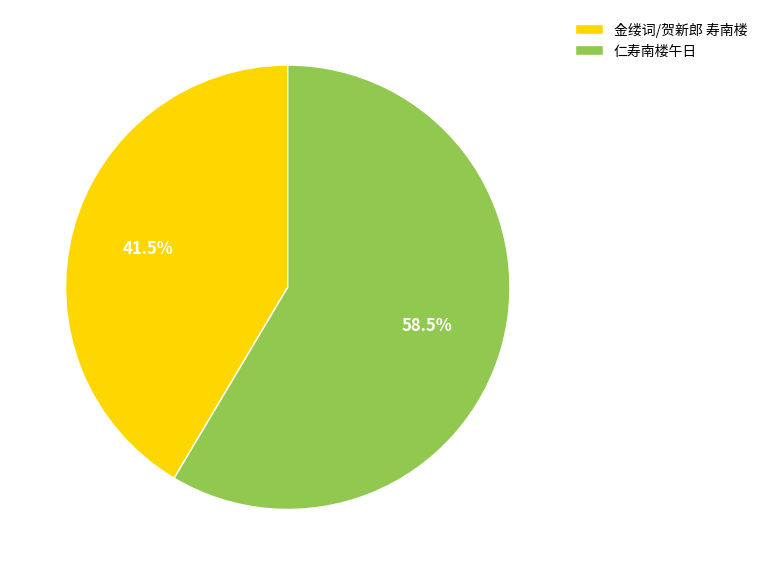

Is the sum of 仁寿南楼午日 and 金缕词/贺新郎 寿南楼 greater than half?

Yes